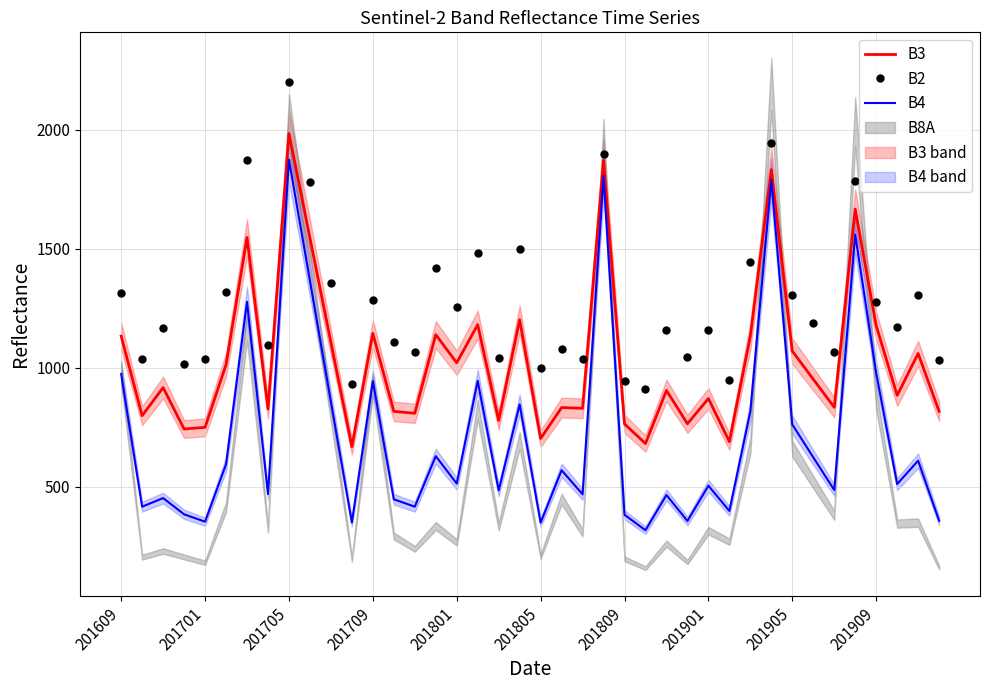

What is the spread (max minus min) of values at 15?

789